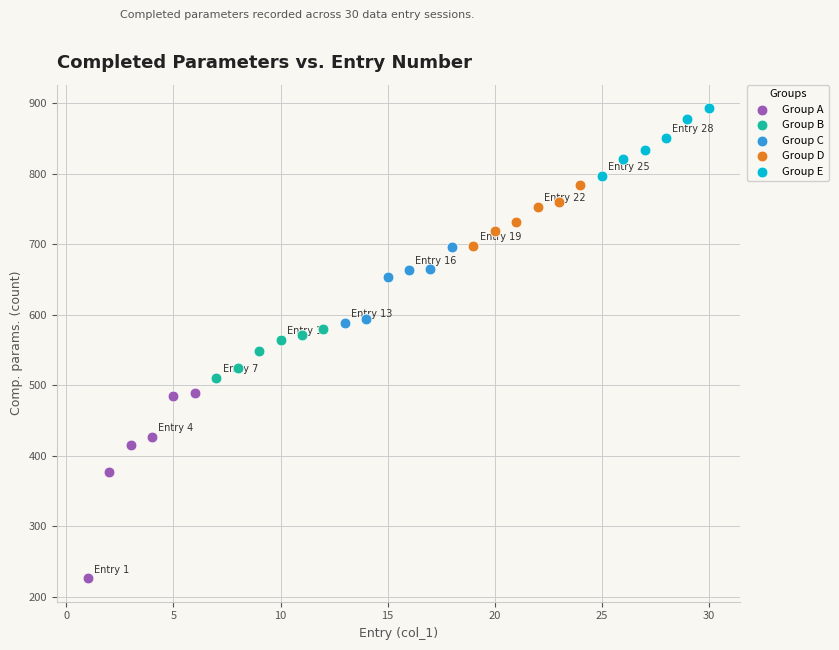

Which series contains the highest Y value?

Group E